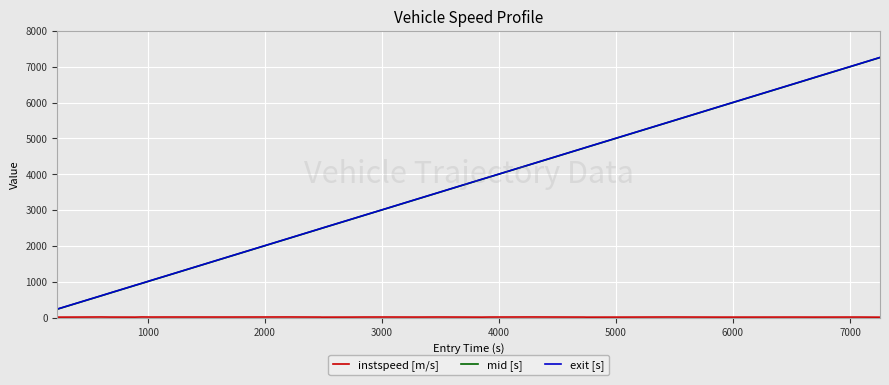

What is the lowest value of the exit [s] series?

235.9